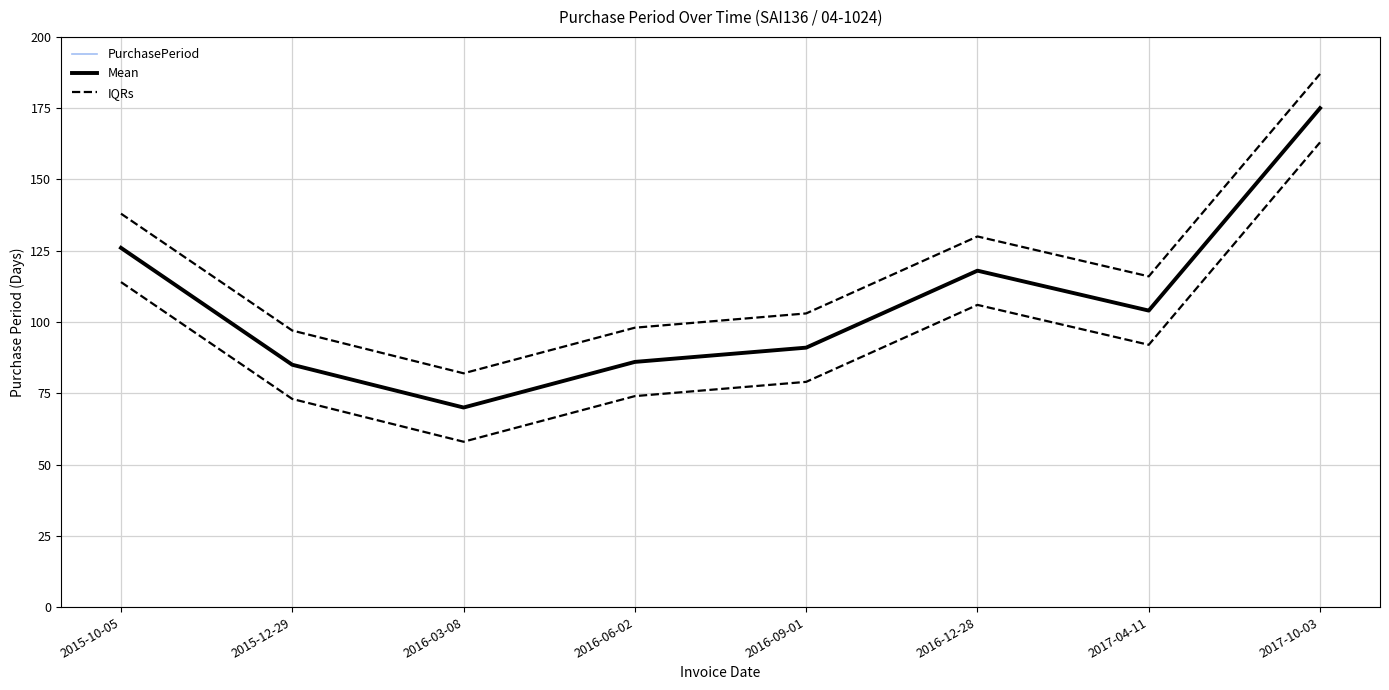

The Mean series shows 41 at 2016-09-01. True or false?

False